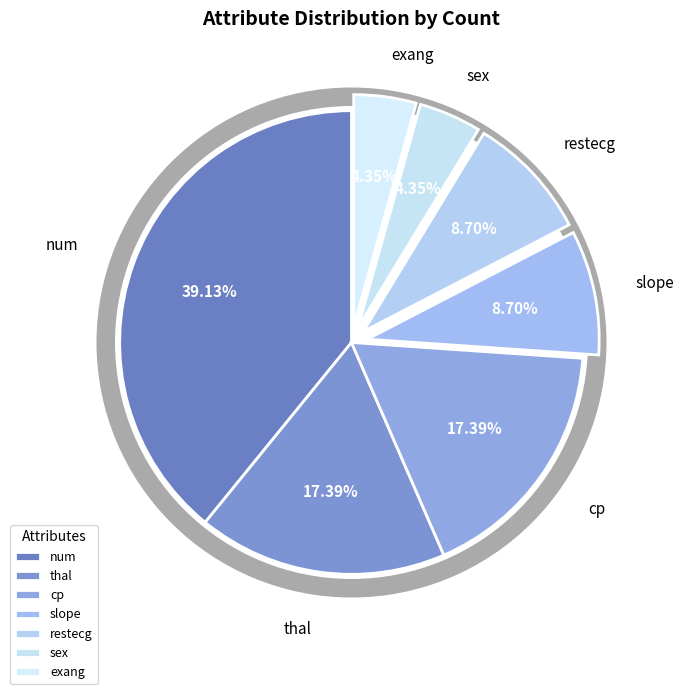

Does any single category account for the majority?

No